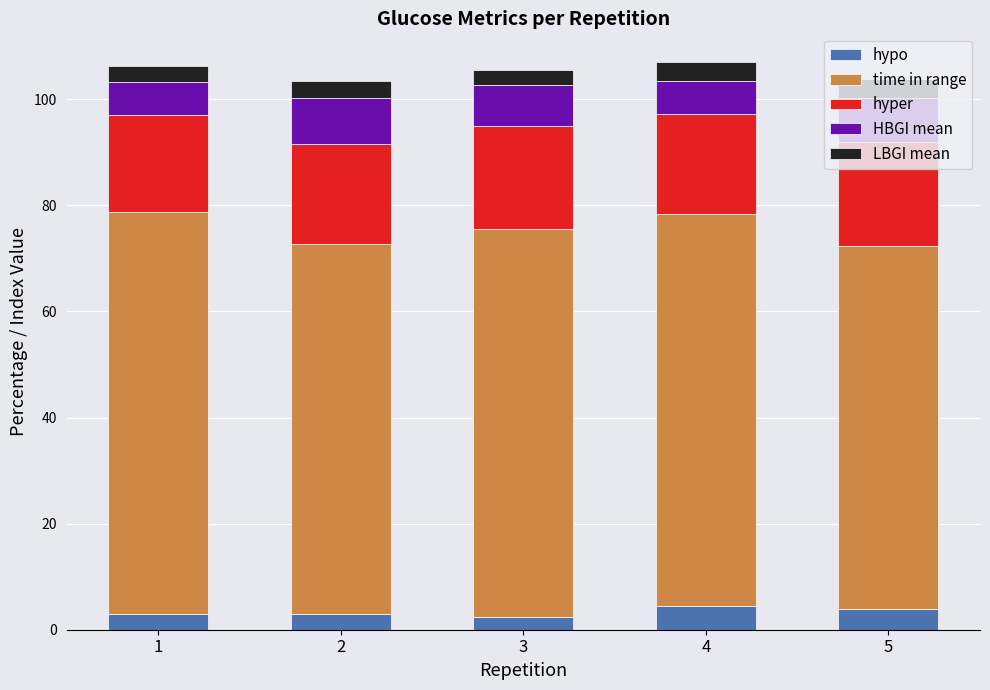

What is the maximum value for hypo?

4.4